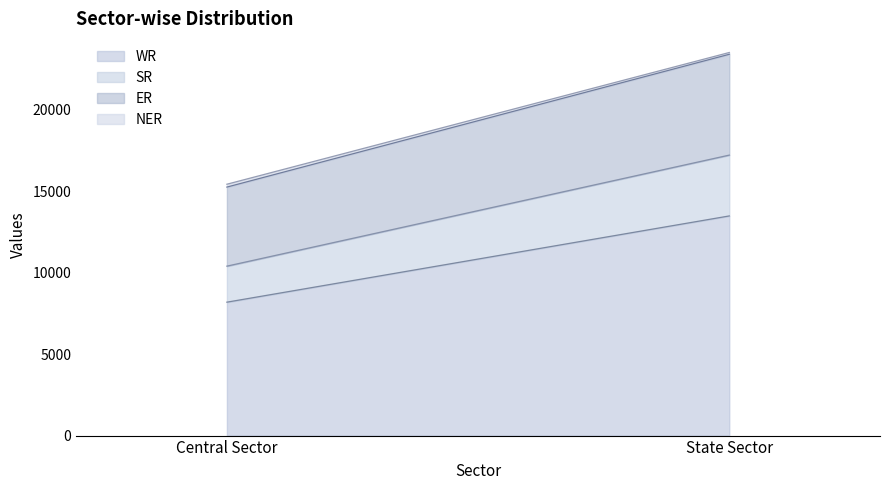

Reading left to right, transcribe all the data shown in this chart.

WR: 8184	13474
SR: 2210	3732
ER: 4850	6184
NER: 175	110